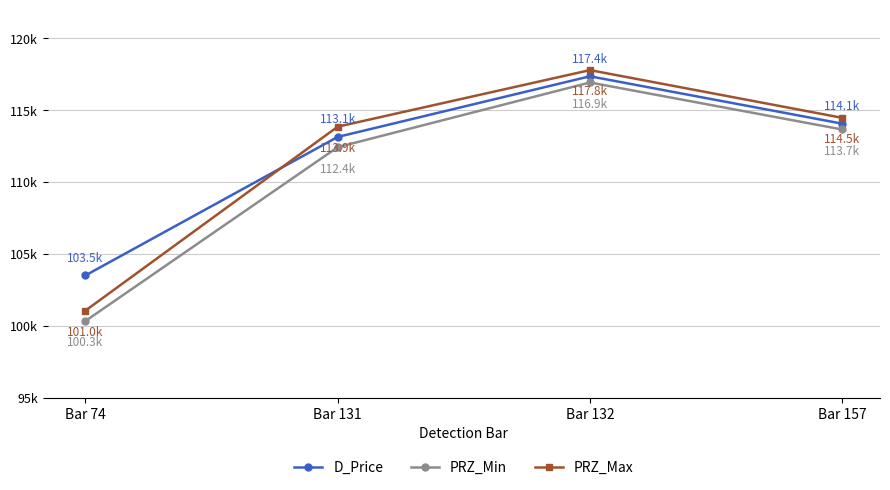

List the series in order of their overall mean, highest first.

D_Price, PRZ_Max, PRZ_Min